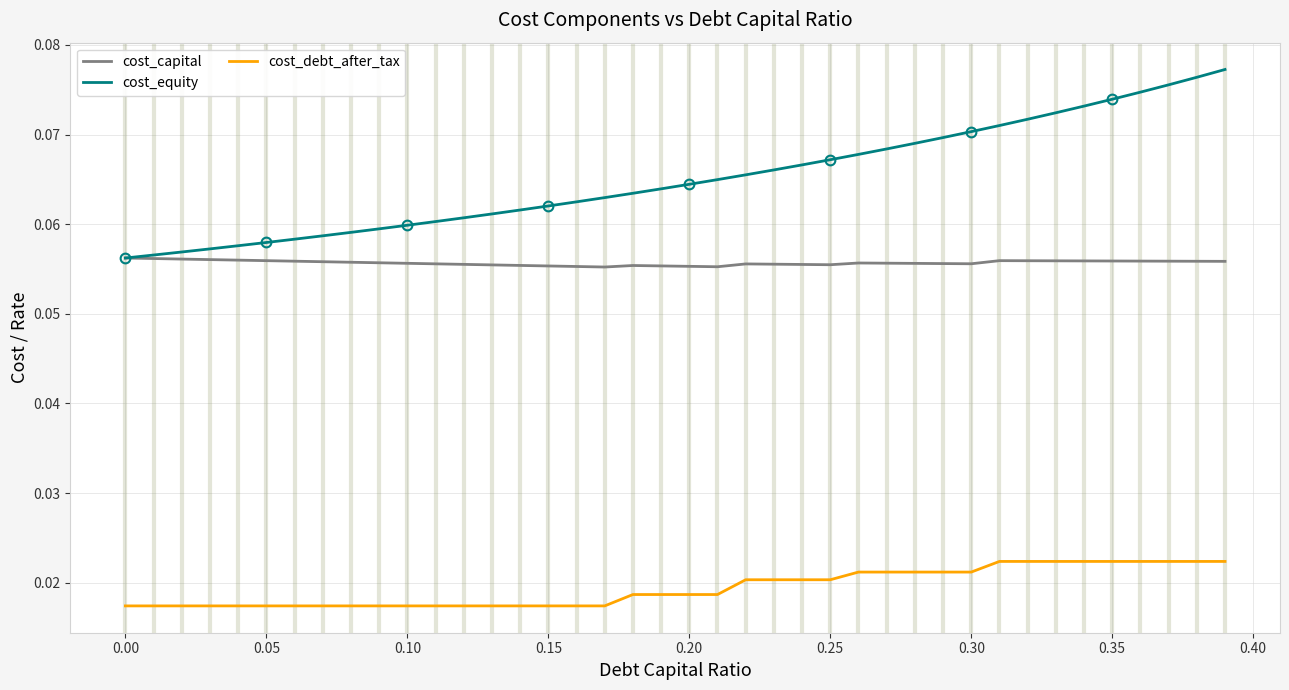

Which series has the largest range (max minus min)?

cost_equity